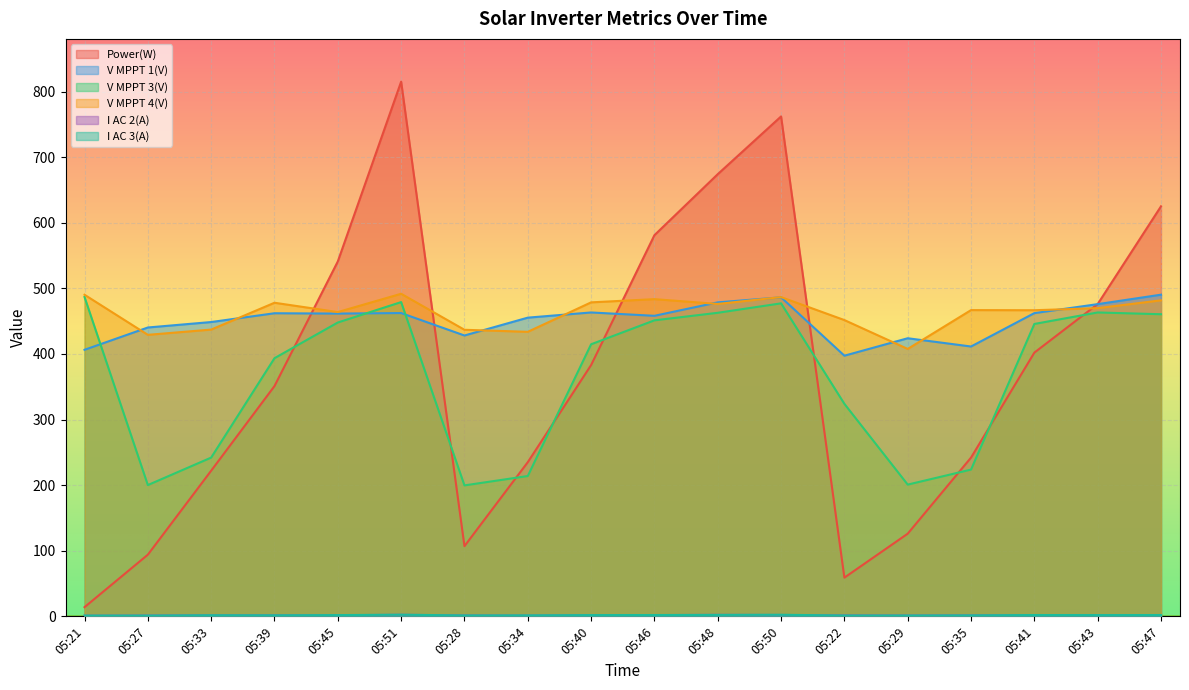

Between 05:21 and 05:29, which is larger?

05:29